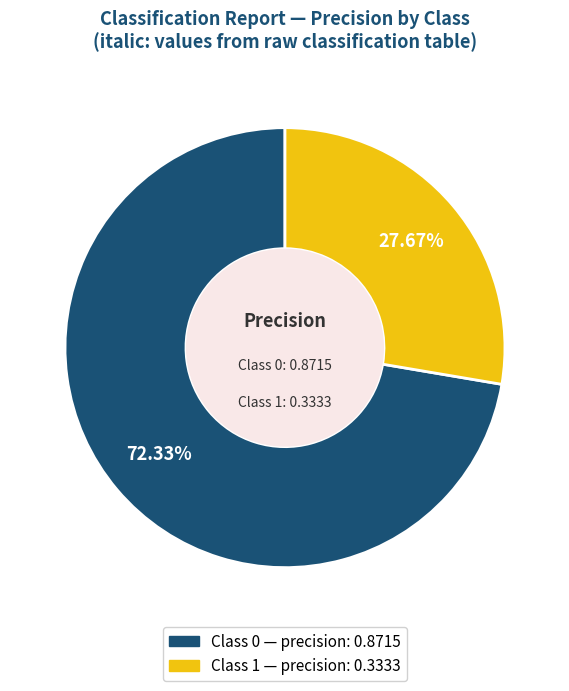

Does any single category account for the majority?

Yes